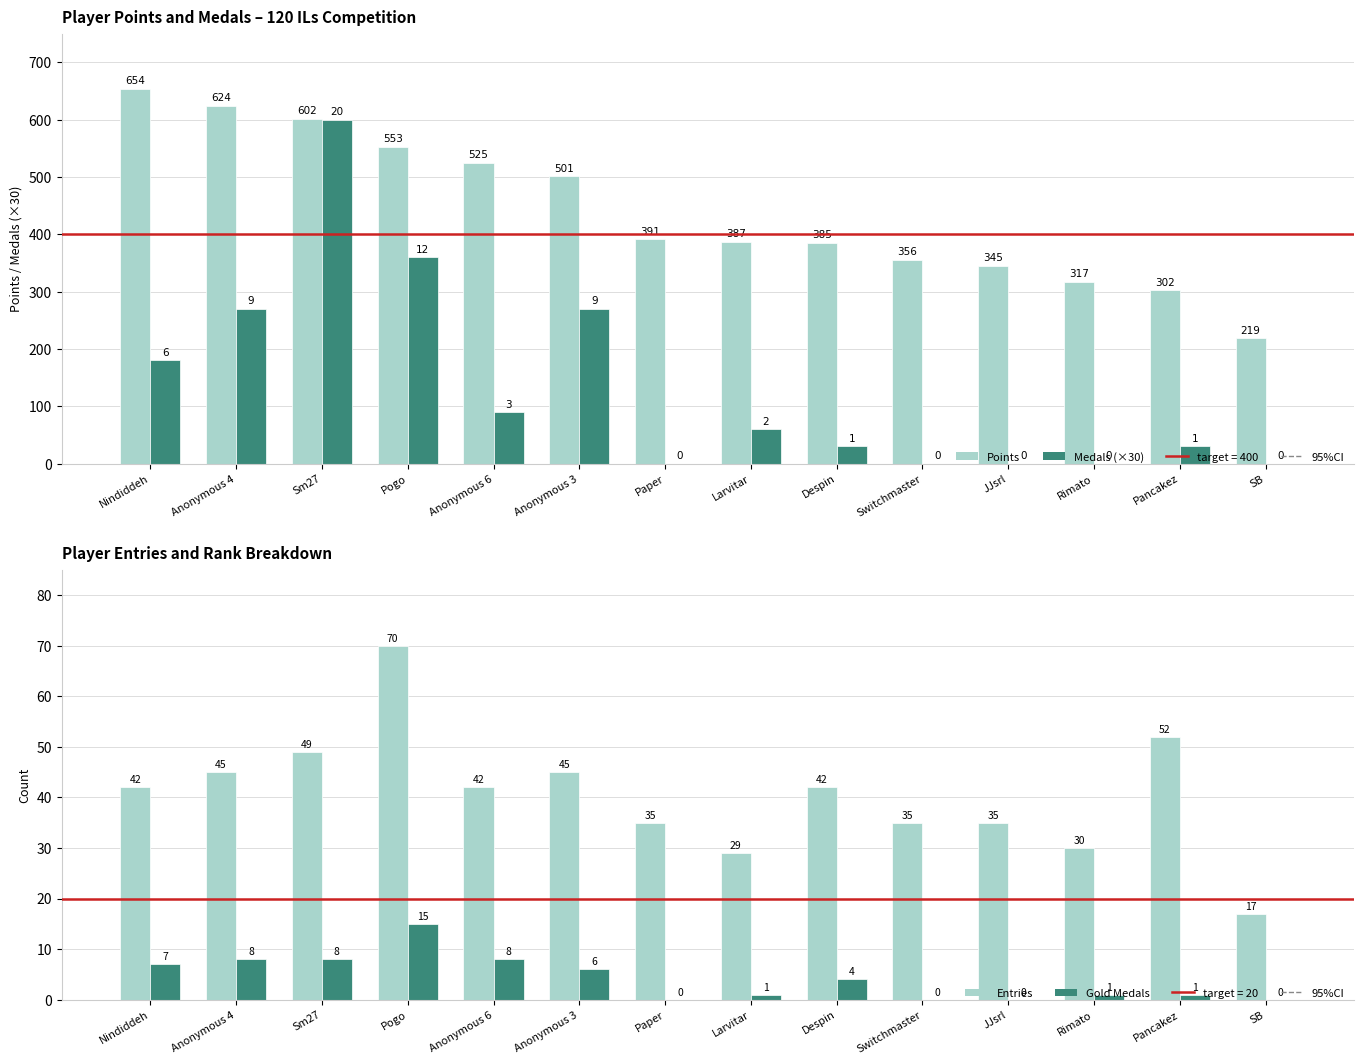

What is the value of the Entries bar at the 7th from the left?

35